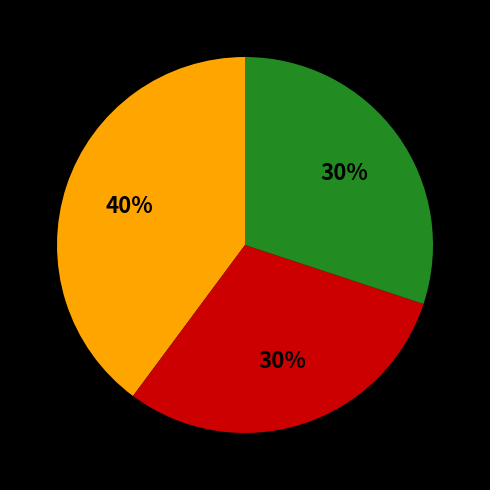

Does any single category account for the majority?

No